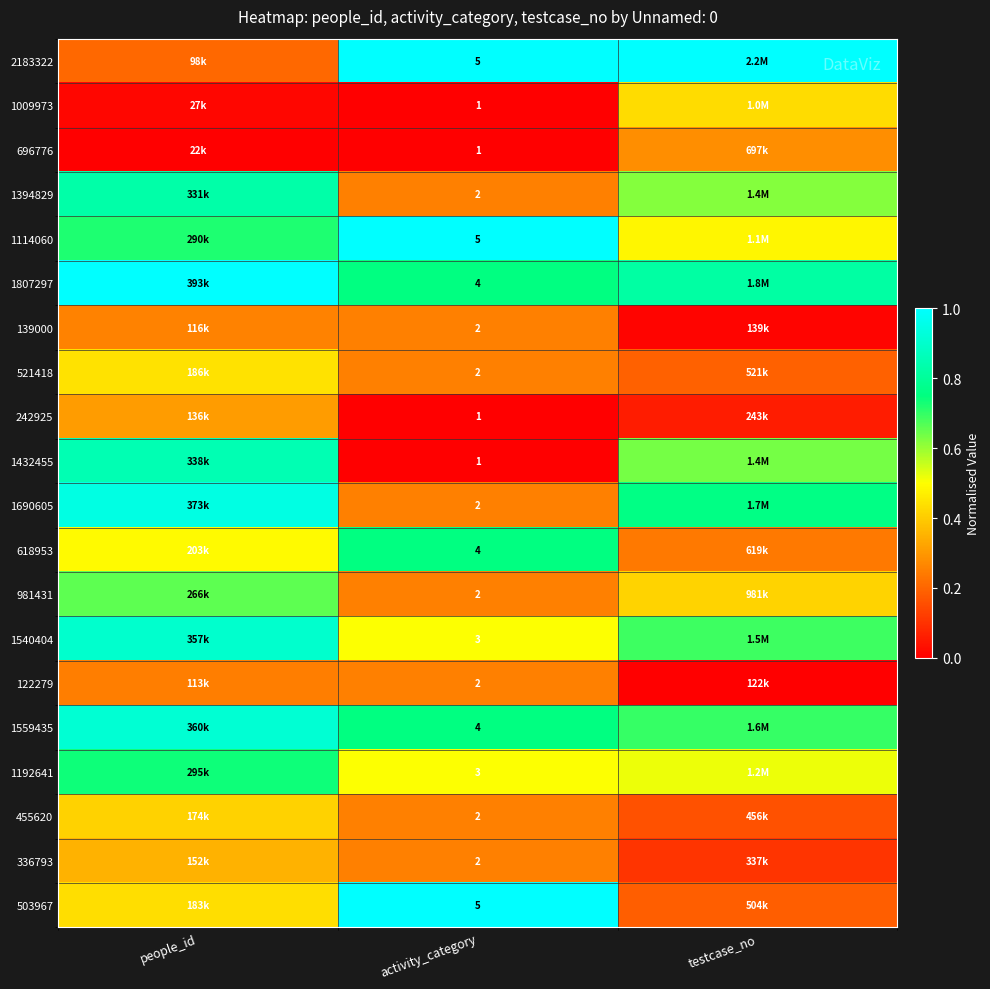

At which category does the chart reach its minimum across all series?

activity_category